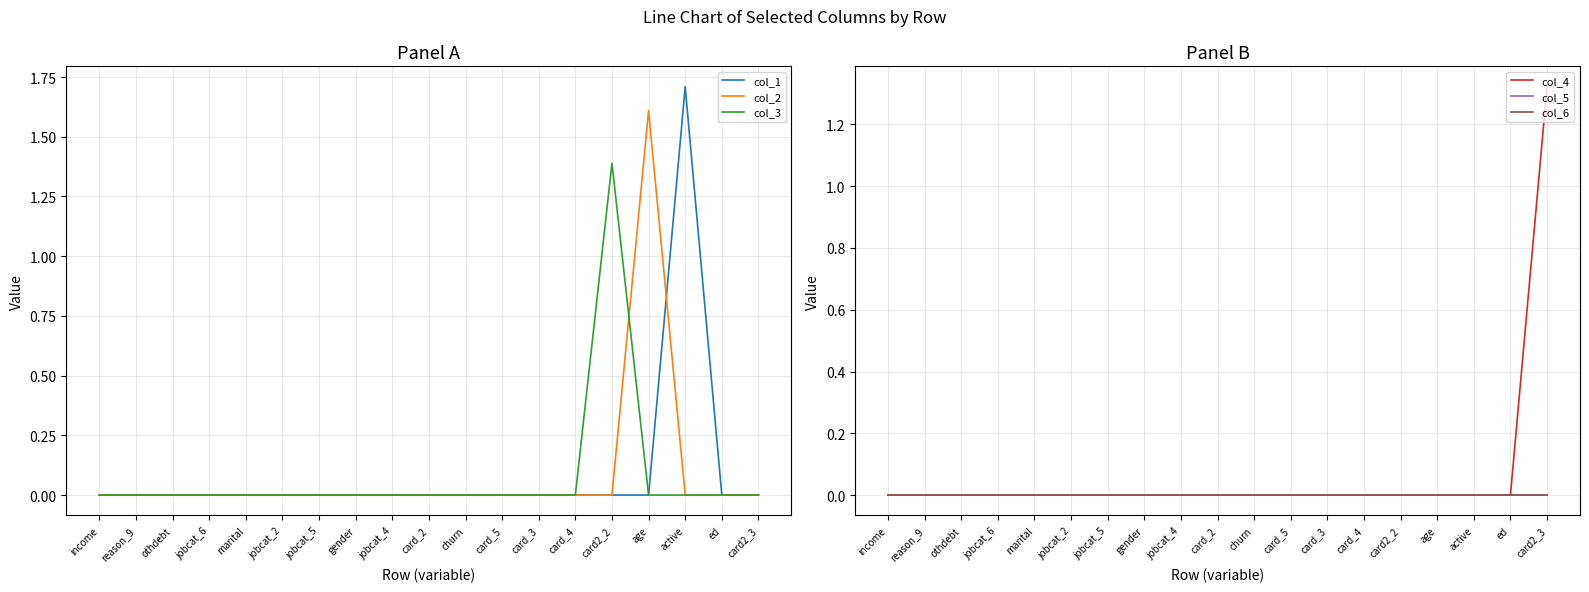

How many intersections are there between col_1 and col_5?

6